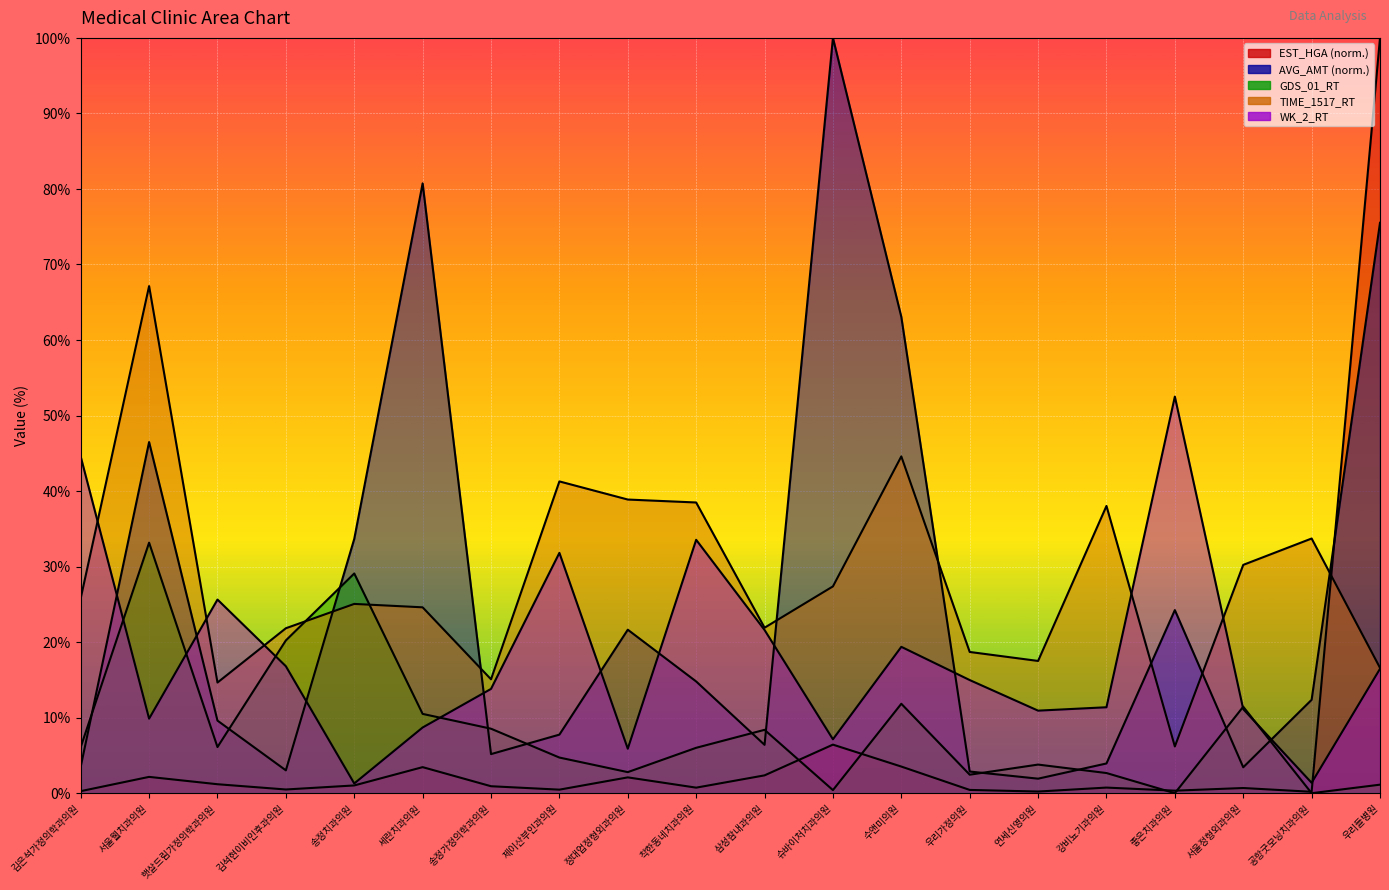

How many times do EST_HGA and WK_2_RT cross each other?

1